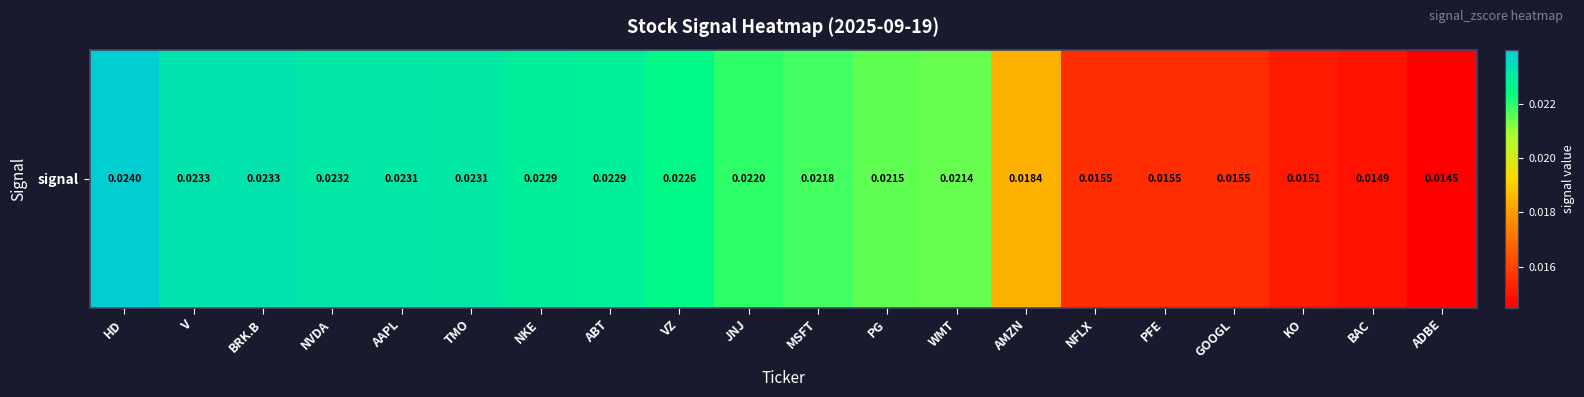

How many data points does each series have?

20